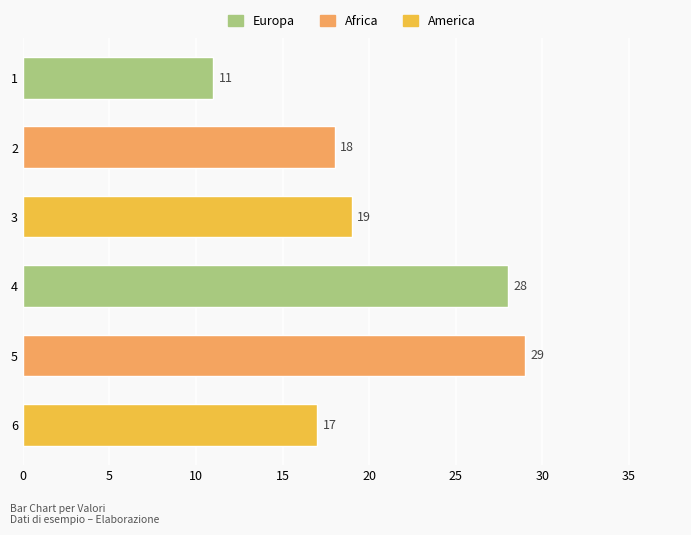

The chart shows a value of 17 at 4. True or false?

False